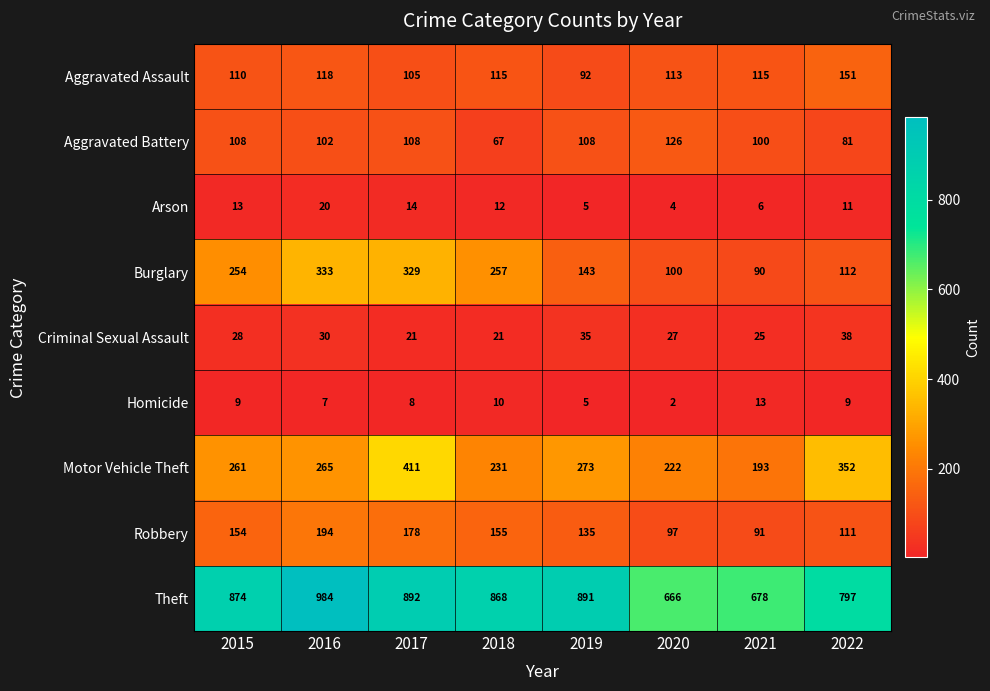

Count the Criminal Sexual Assault values in the range 25 to 35.

5